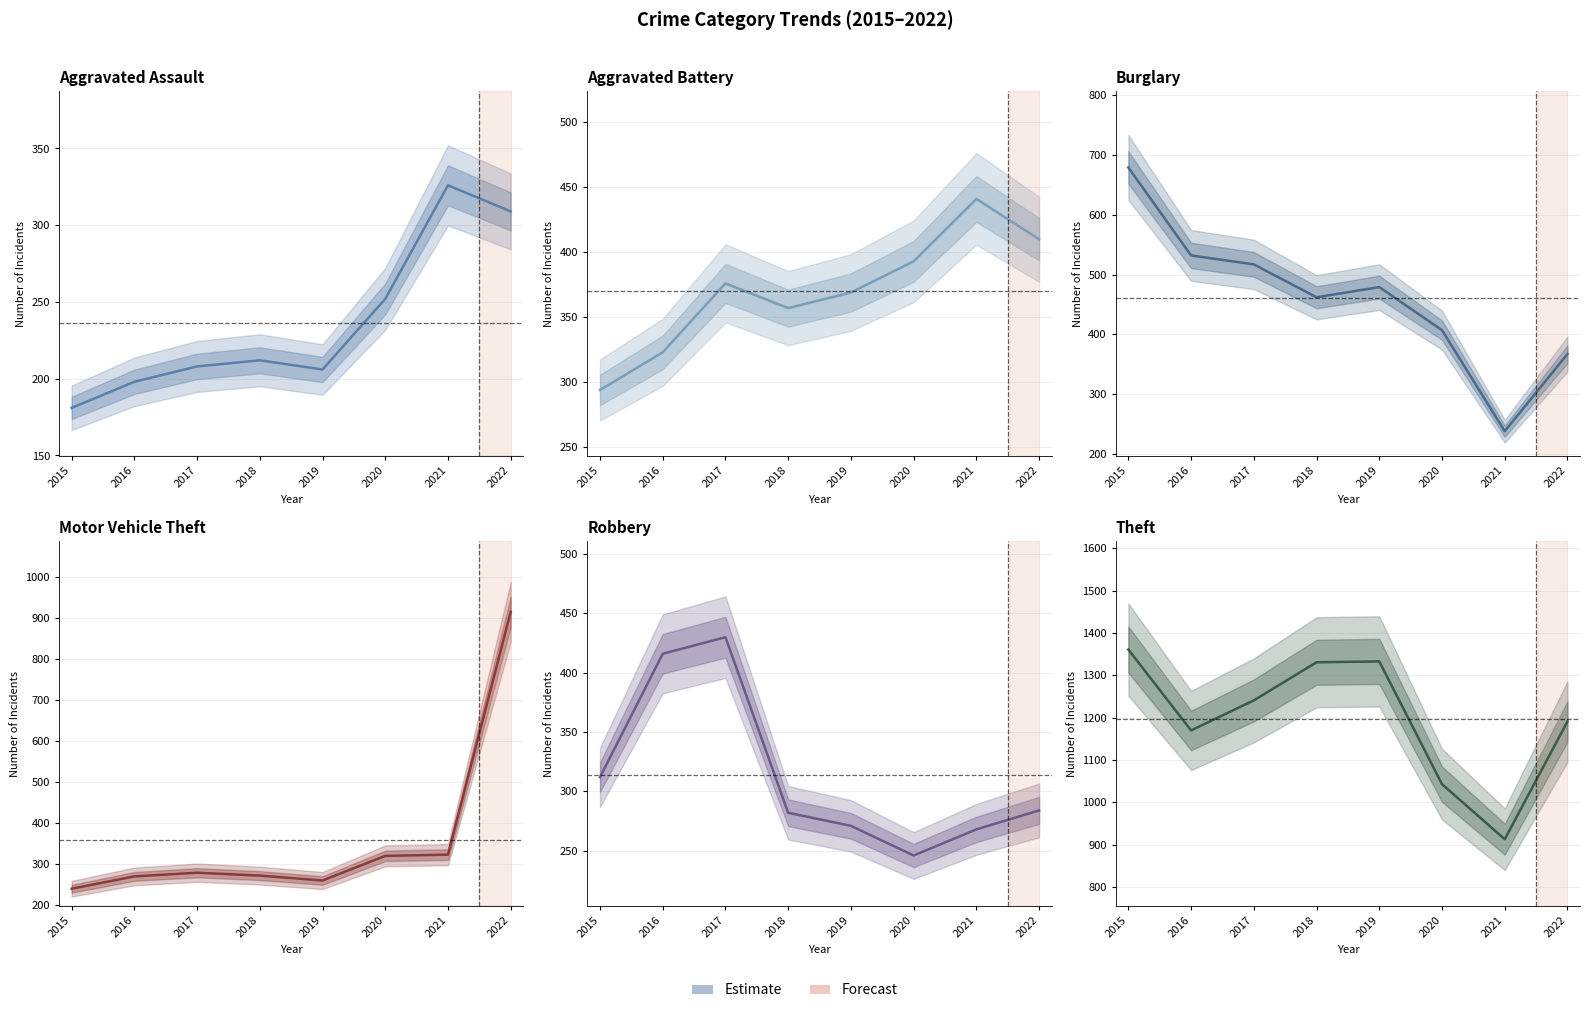

Which series has the largest range (max minus min)?

Motor Vehicle Theft